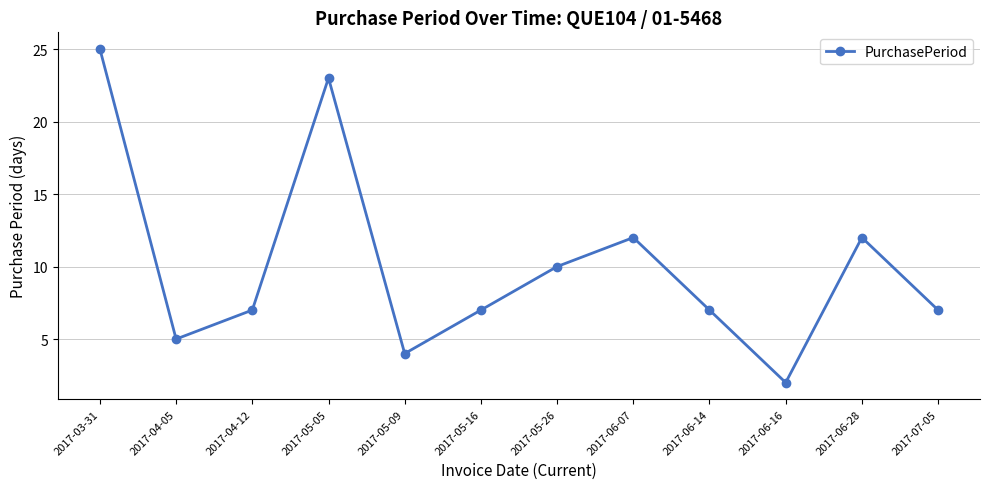

The value at 2017-06-28 is 7. True or false?

False